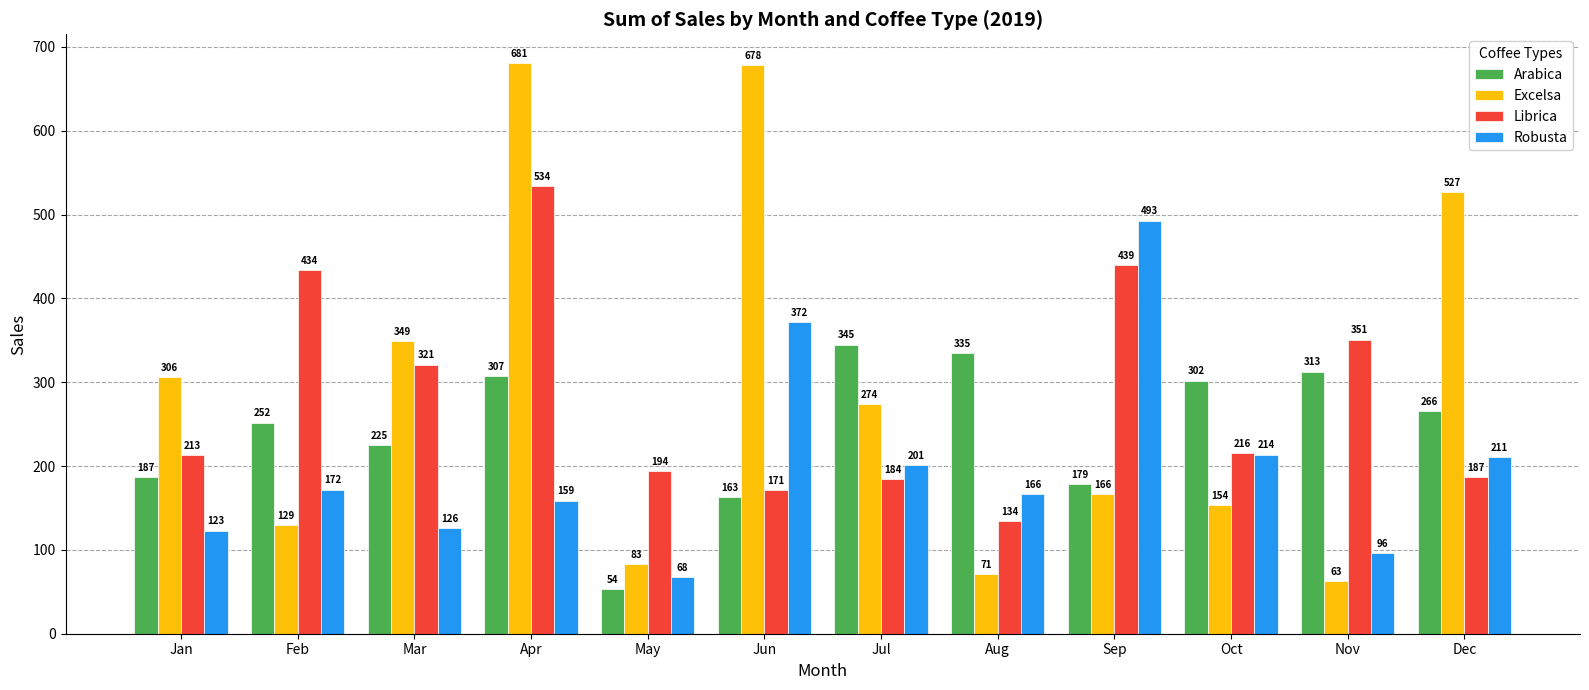

Which series has the widest spread of values?

Excelsa